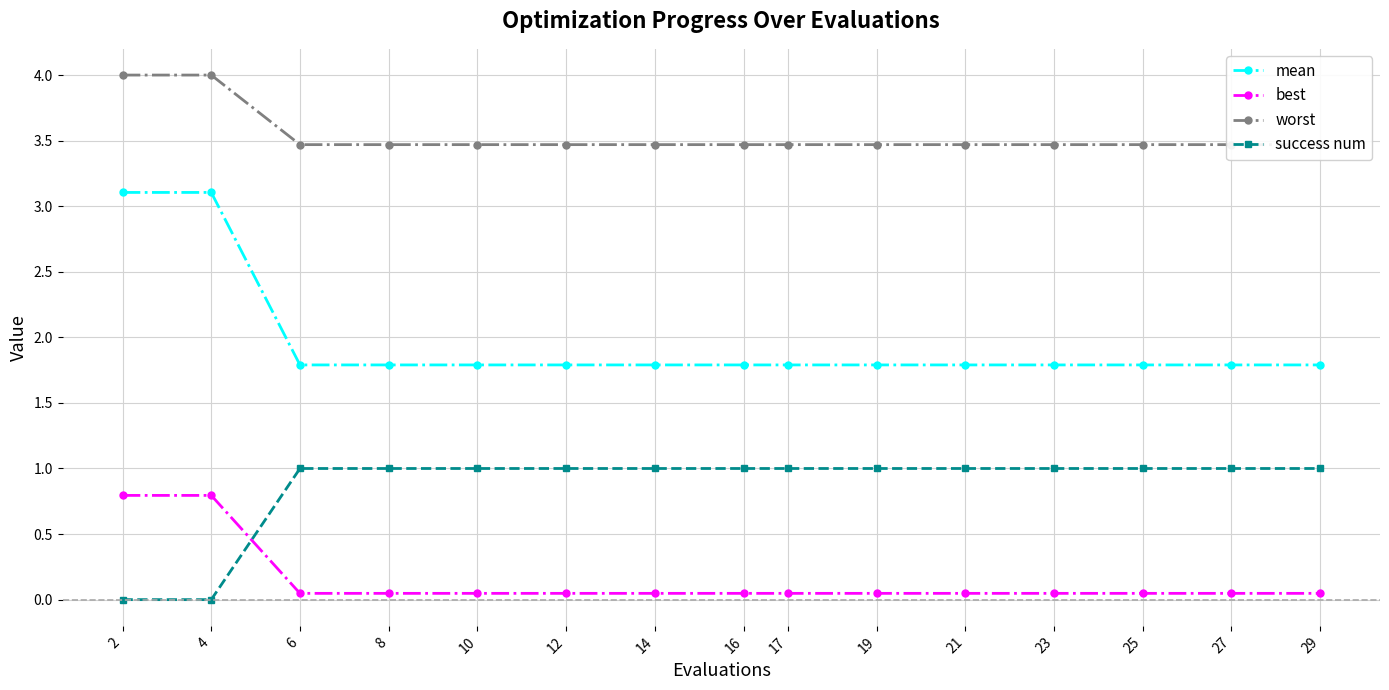

Reading right to left, what are all the values shown in this chart?

mean: 1.8	1.8	1.8	1.8	1.8	1.8	1.8	1.8	1.8	1.8	1.8	1.8	1.8	3.1	3.1
best: 0.0	0.0	0.0	0.0	0.0	0.0	0.0	0.0	0.0	0.0	0.0	0.0	0.0	0.8	0.8
worst: 3.5	3.5	3.5	3.5	3.5	3.5	3.5	3.5	3.5	3.5	3.5	3.5	3.5	4.0	4.0
success num: 1.0	1.0	1.0	1.0	1.0	1.0	1.0	1.0	1.0	1.0	1.0	1.0	1.0	0.0	0.0